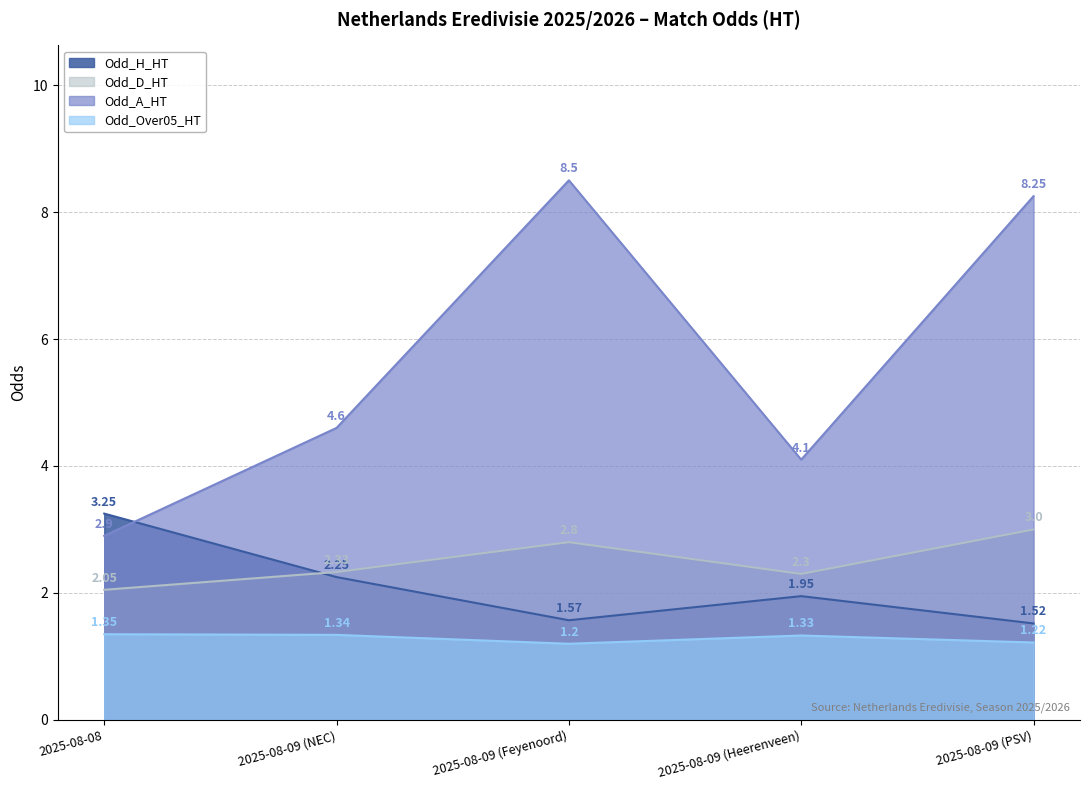

Is it true that Odd_A_HT equals 2.9 at 2025-08-08?

True